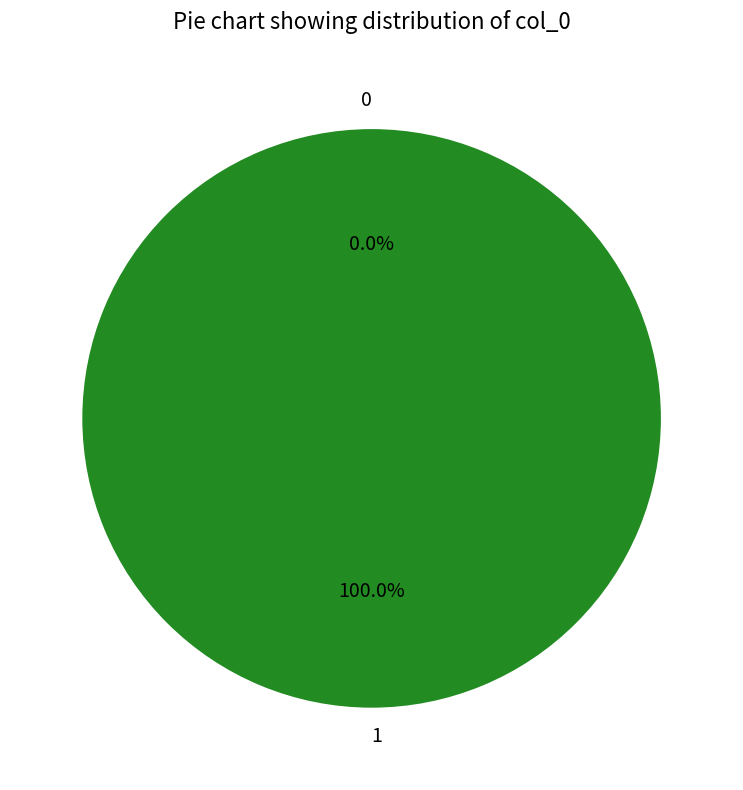

How many segments does this pie chart have?

2